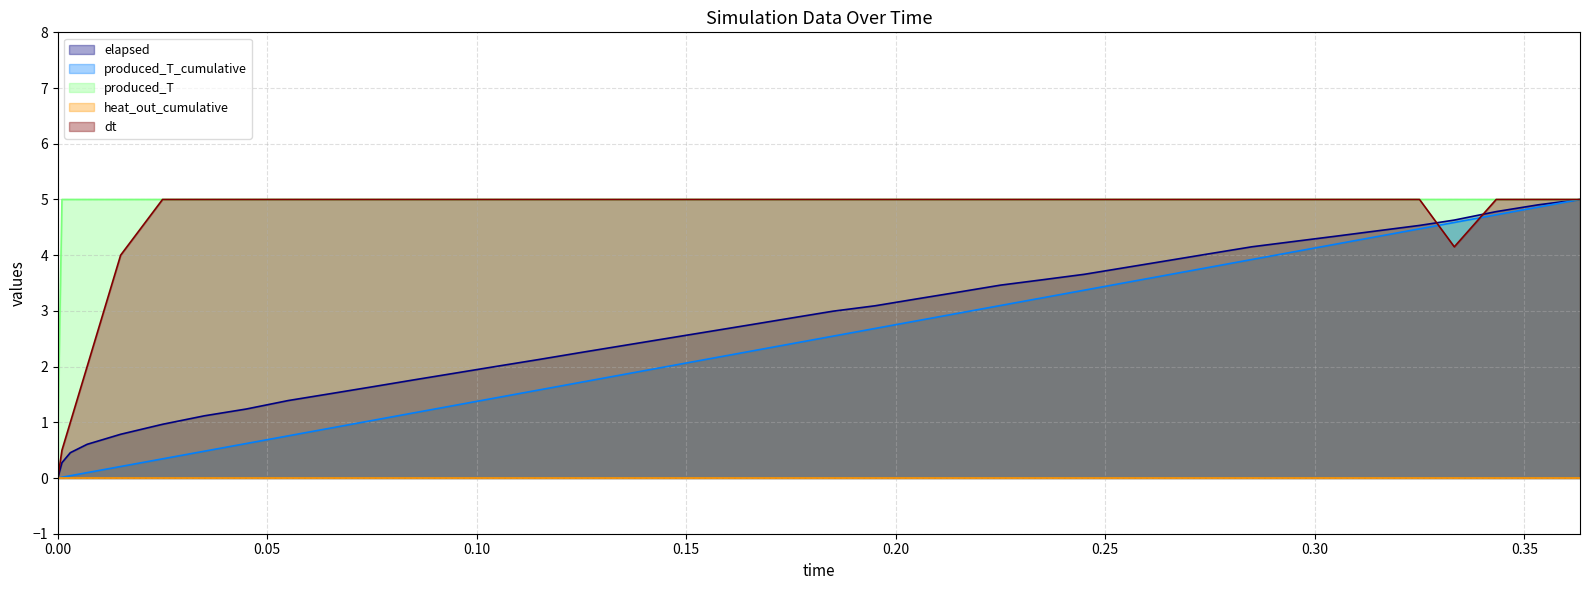

How many data points in elapsed are above 2?

27